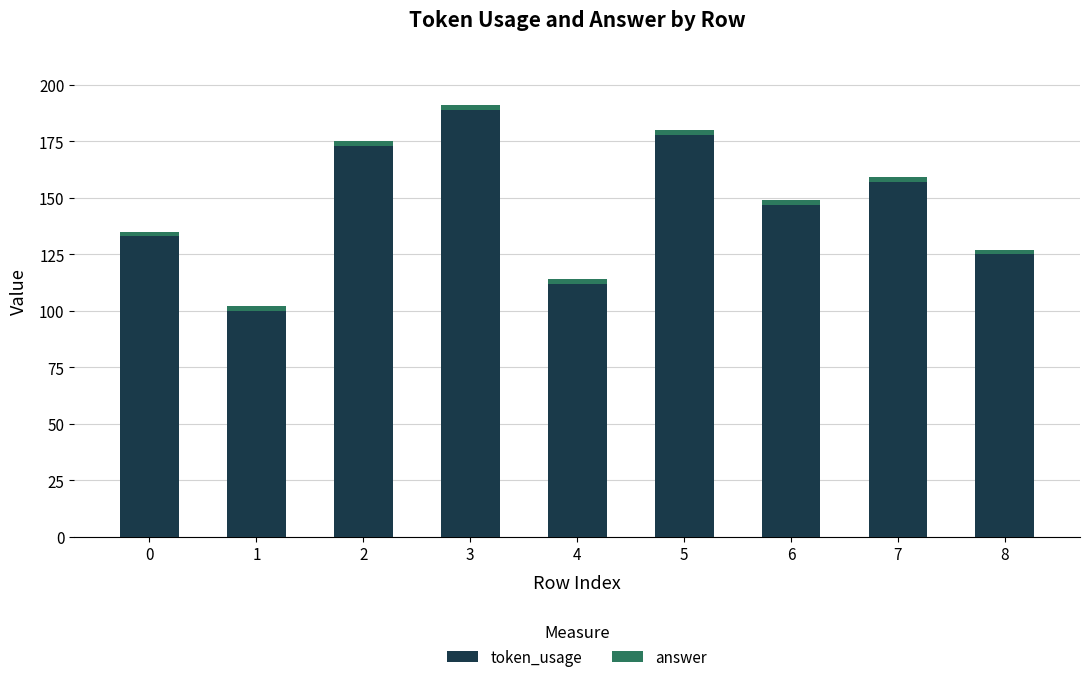

What is the maximum value for token_usage?

189